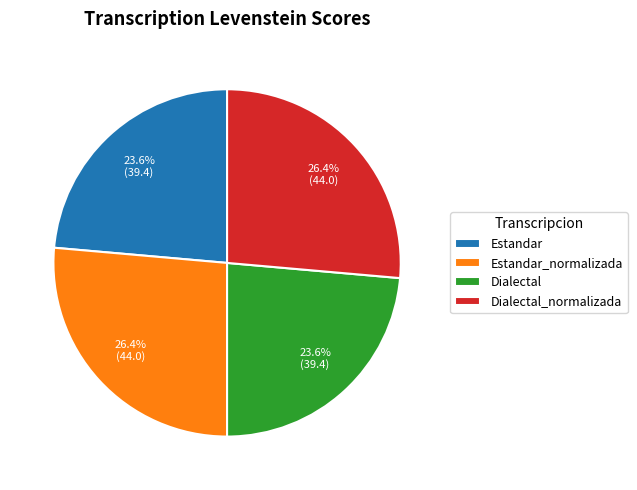

The Estandar slice represents 33% of the pie. True or false?

False